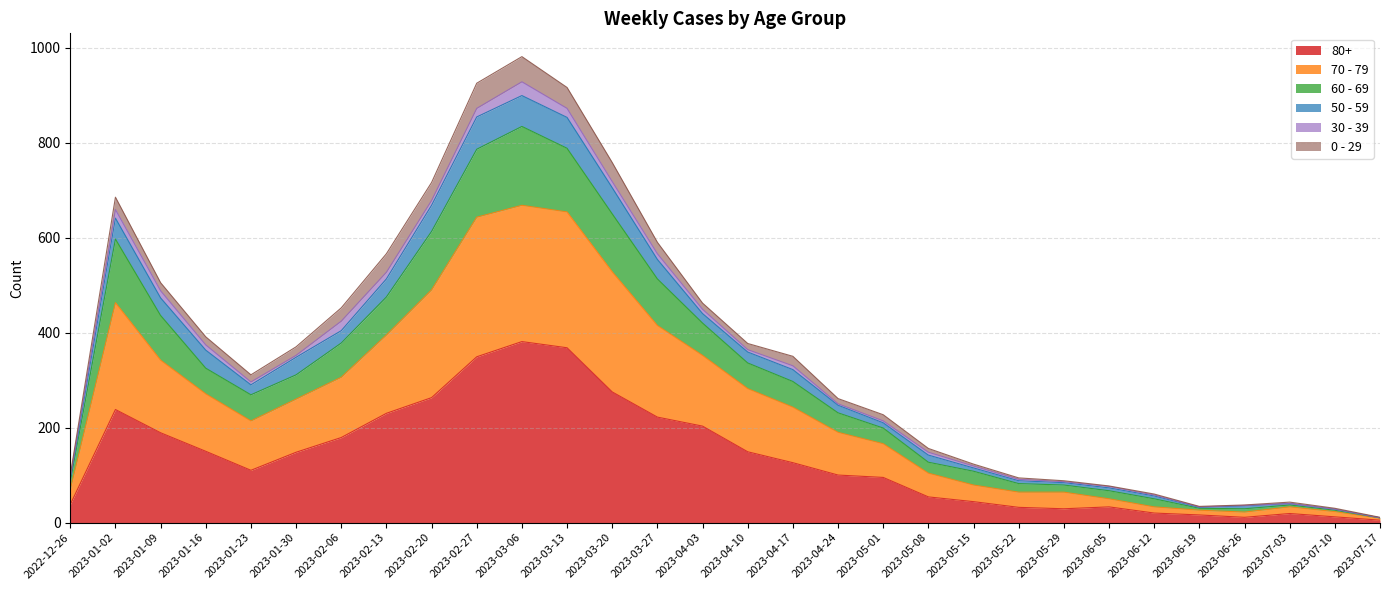

True or false: 80+ has a value of 36 at 2023-06-12.

False